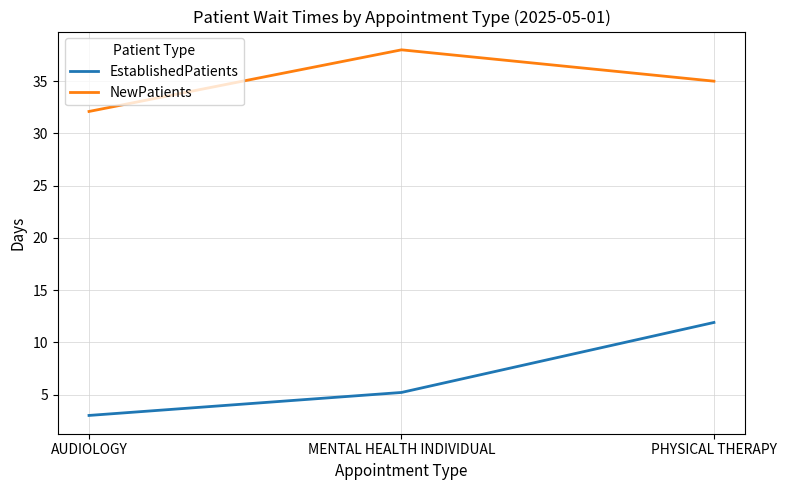

The EstablishedPatients series shows 5.1 at AUDIOLOGY. True or false?

False